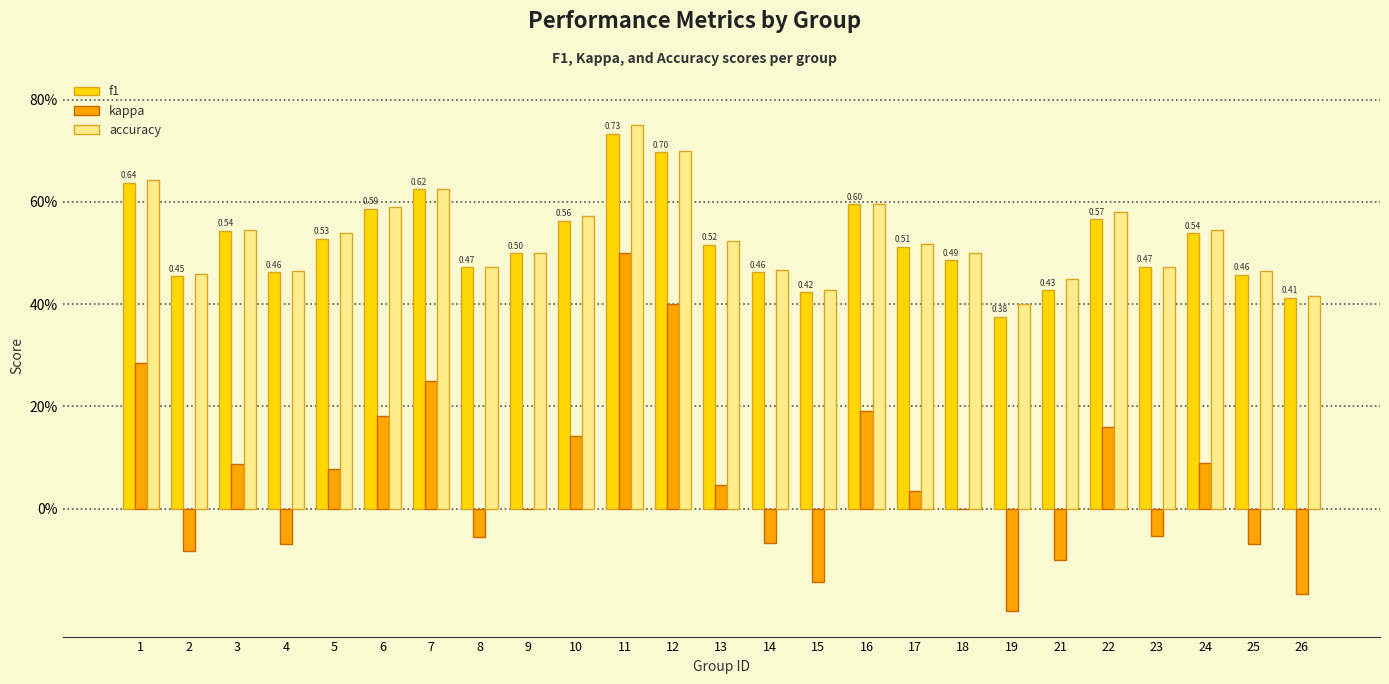

Are the bars grouped side by side (vs. stacked)?

Yes